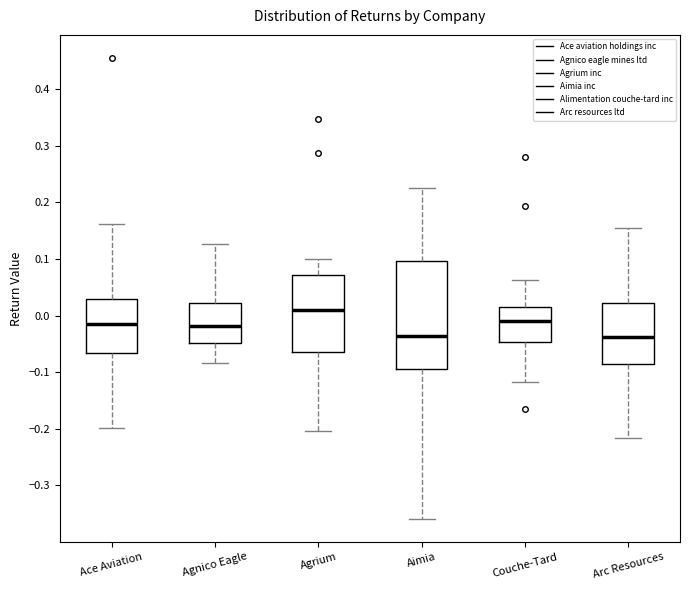

Reading left to right, transcribe this box plot: for each box, give where its median line is, the range the box spans, and where its two whiskers end, as read against the y-axis. The values are not printed on the chart, so give them approximately, as read against the axis.

Ace Aviation: median -0.02, box -0.07 to 0.03, whiskers -0.20 to 0.16
Agnico Eagle: median -0.02, box -0.05 to 0.02, whiskers -0.08 to 0.13
Agrium: median 0.01, box -0.06 to 0.07, whiskers -0.20 to 0.10
Aimia: median -0.04, box -0.09 to 0.10, whiskers -0.36 to 0.22
Couche-Tard: median -0.01, box -0.05 to 0.02, whiskers -0.12 to 0.06
Arc Resources: median -0.04, box -0.08 to 0.02, whiskers -0.22 to 0.16